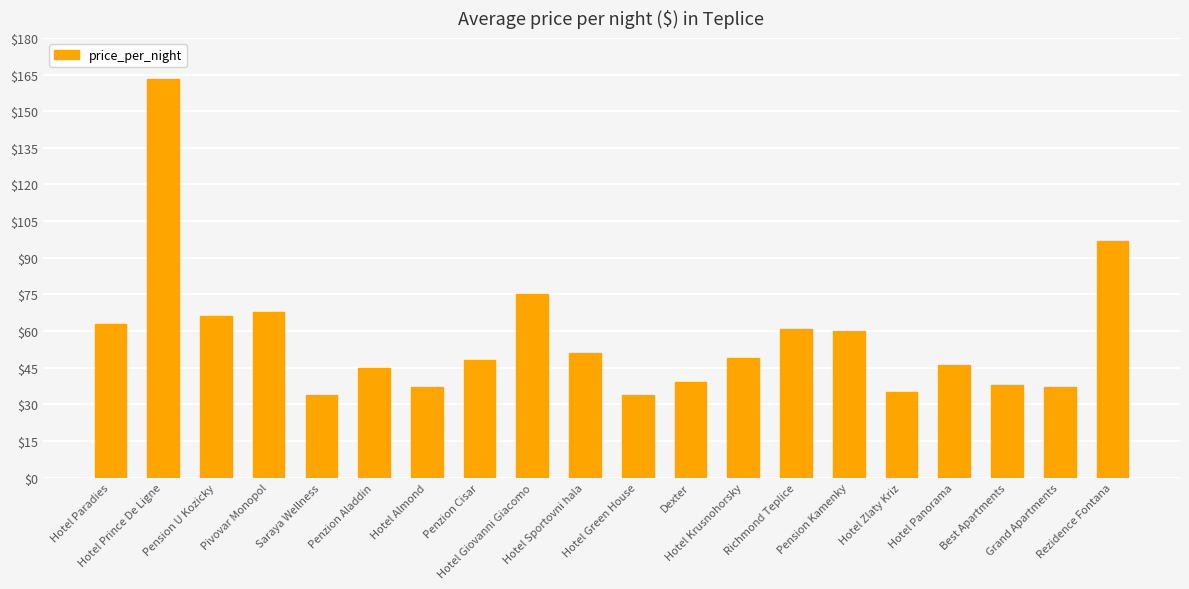

What is the greatest value displayed?

163